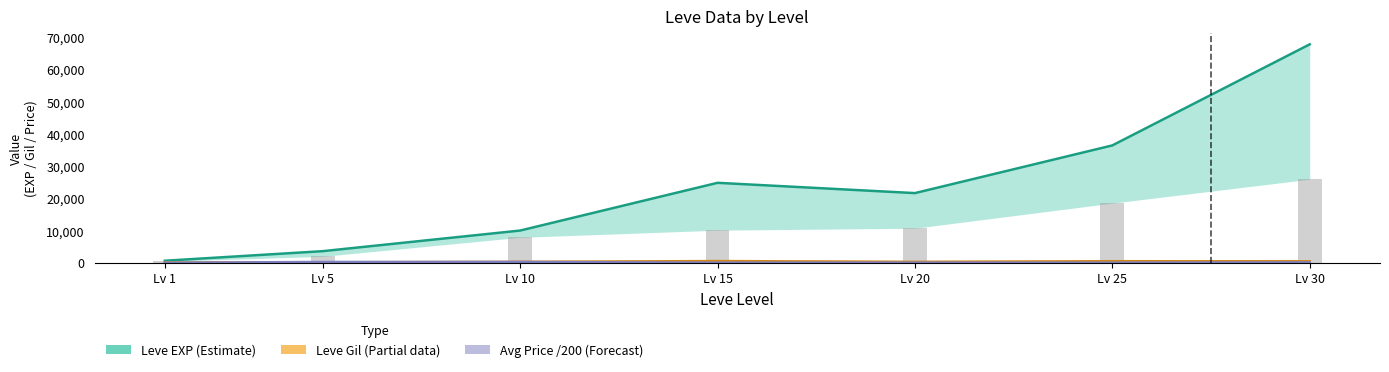

Reading left to right, list all the values displayed in this chart.

Leve EXP (Estimate): Lv 1=630.0	Lv 5=3600.0	Lv 10=9990.0	Lv 15=24790.0	Lv 20=21600.0	Lv 25=36390.0	Lv 30=67730.0
Leve Gil (Partial): Lv 1=113.0	Lv 5=139.0	Lv 10=293.0	Lv 15=529.0	Lv 20=290.0	Lv 25=485.0	Lv 30=463.0
Avg Price /200 (Forecast): Lv 1=0.5	Lv 5=250.0	Lv 10=250.0	Lv 15=23.4	Lv 20=35.0	Lv 25=21.7	Lv 30=120.0